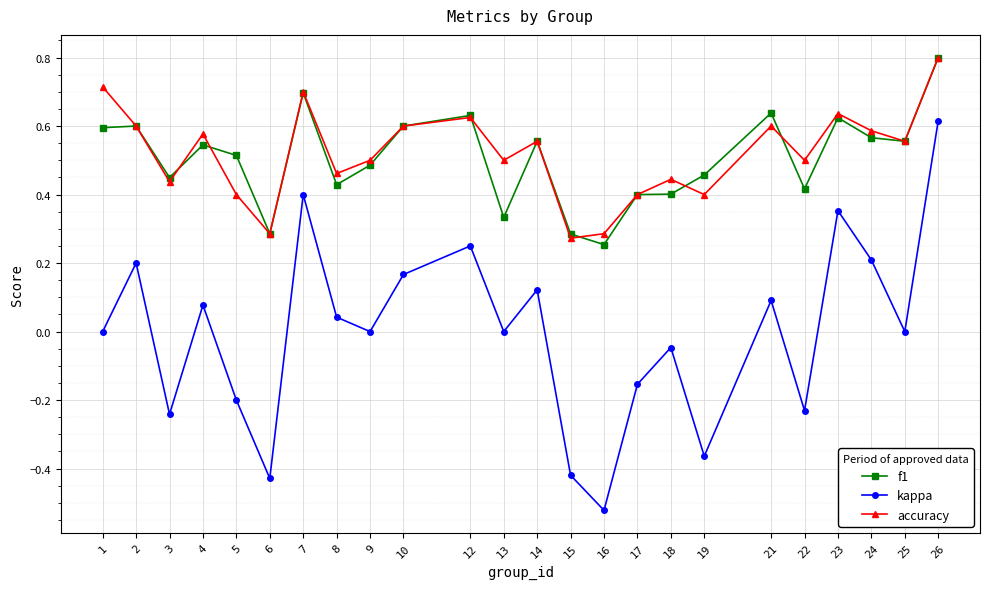

At which label does f1 reach its peak?

26